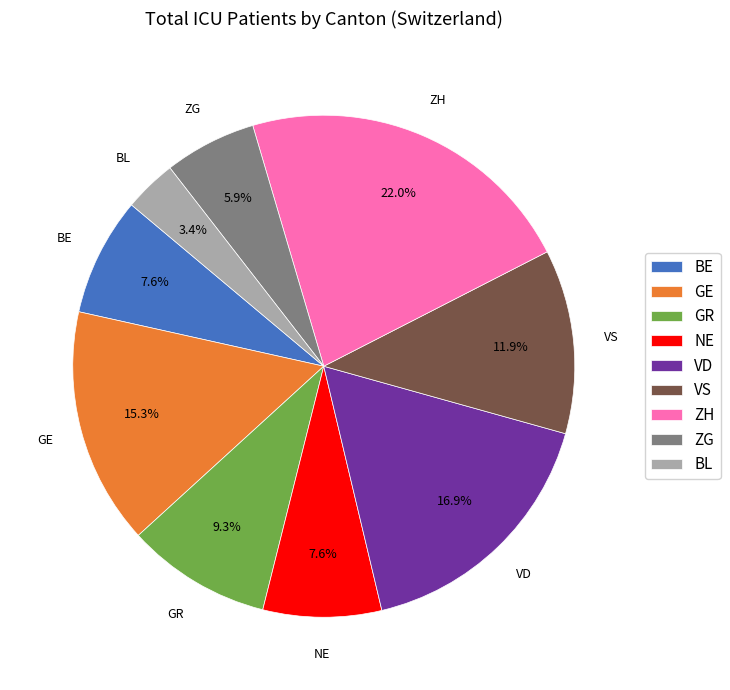

Count the number of slices in the pie.

9